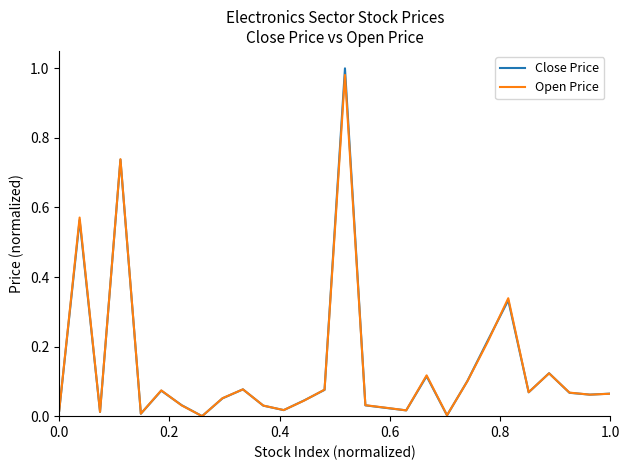

Which series has the largest range (max minus min)?

Close Price